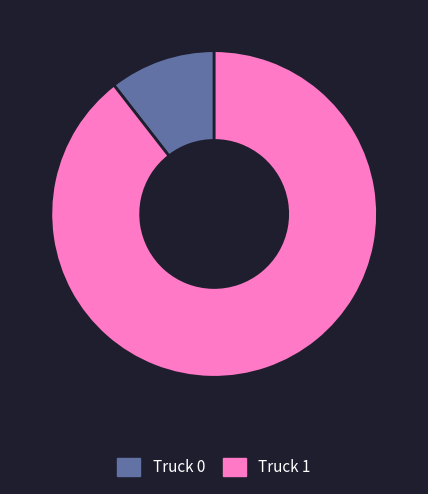

Which slice represents more than half of the pie?

Truck 1